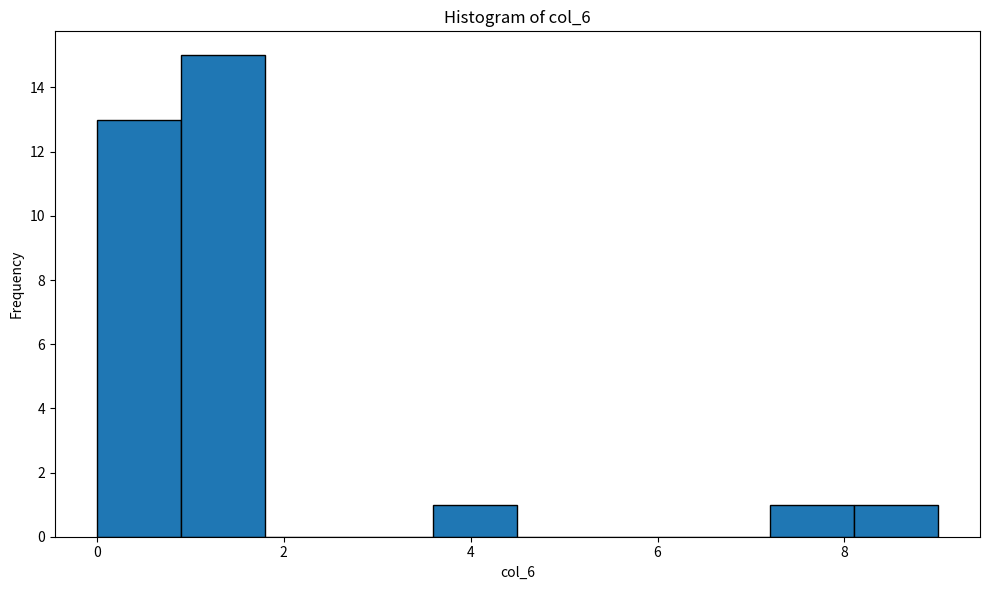

Reading left to right, list every bar in this chart as the range it spans on the x-axis followed by its height. Neither the bar edges nor the heights are printed on the chart, so give them approximately, as read against the axes.

0.0 to 0.9: 13
0.9 to 1.8: 15
1.8 to 2.7: 0
2.7 to 3.6: 0
3.6 to 4.5: 1
4.5 to 5.4: 0
5.4 to 6.3: 0
6.3 to 7.2: 0
7.2 to 8.1: 1
8.1 to 9.0: 1